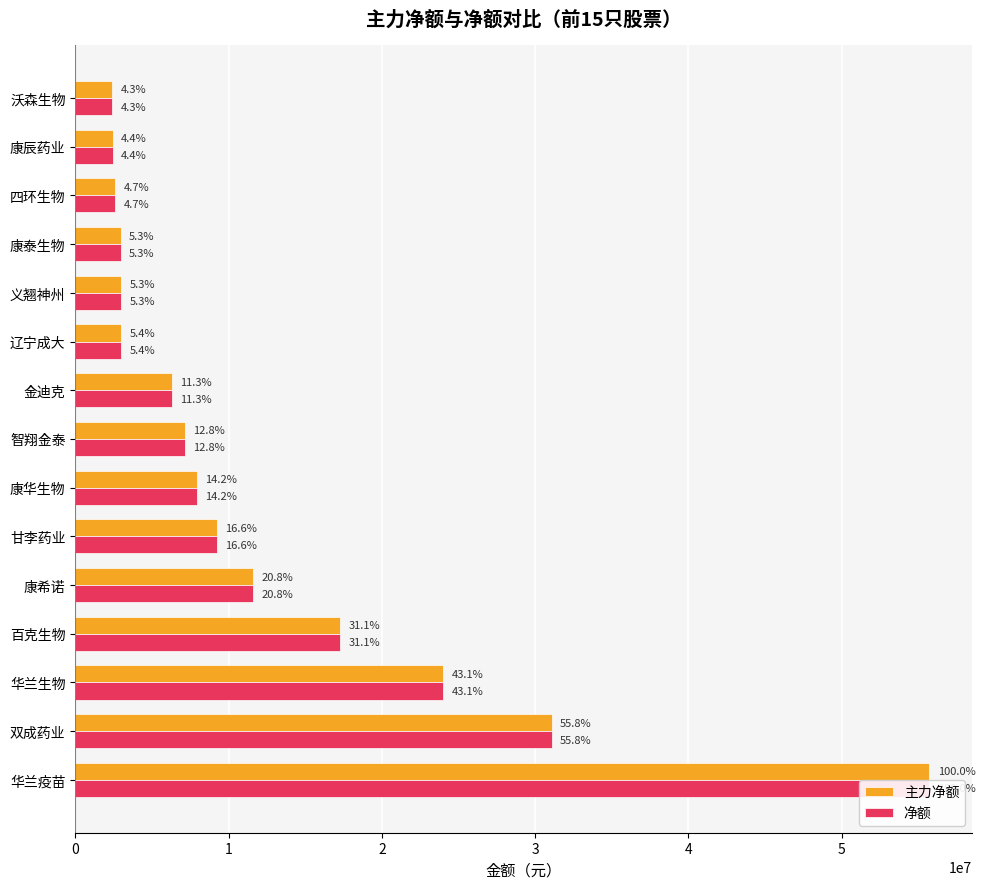

Count the number of data series in this chart.

2